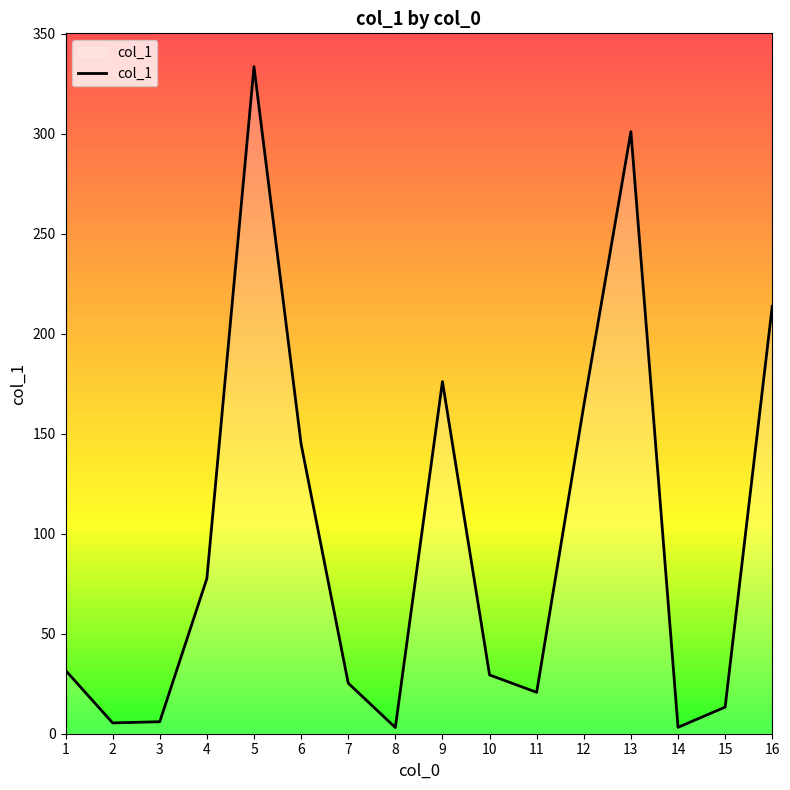

The value at 15 is 13.3. True or false?

True